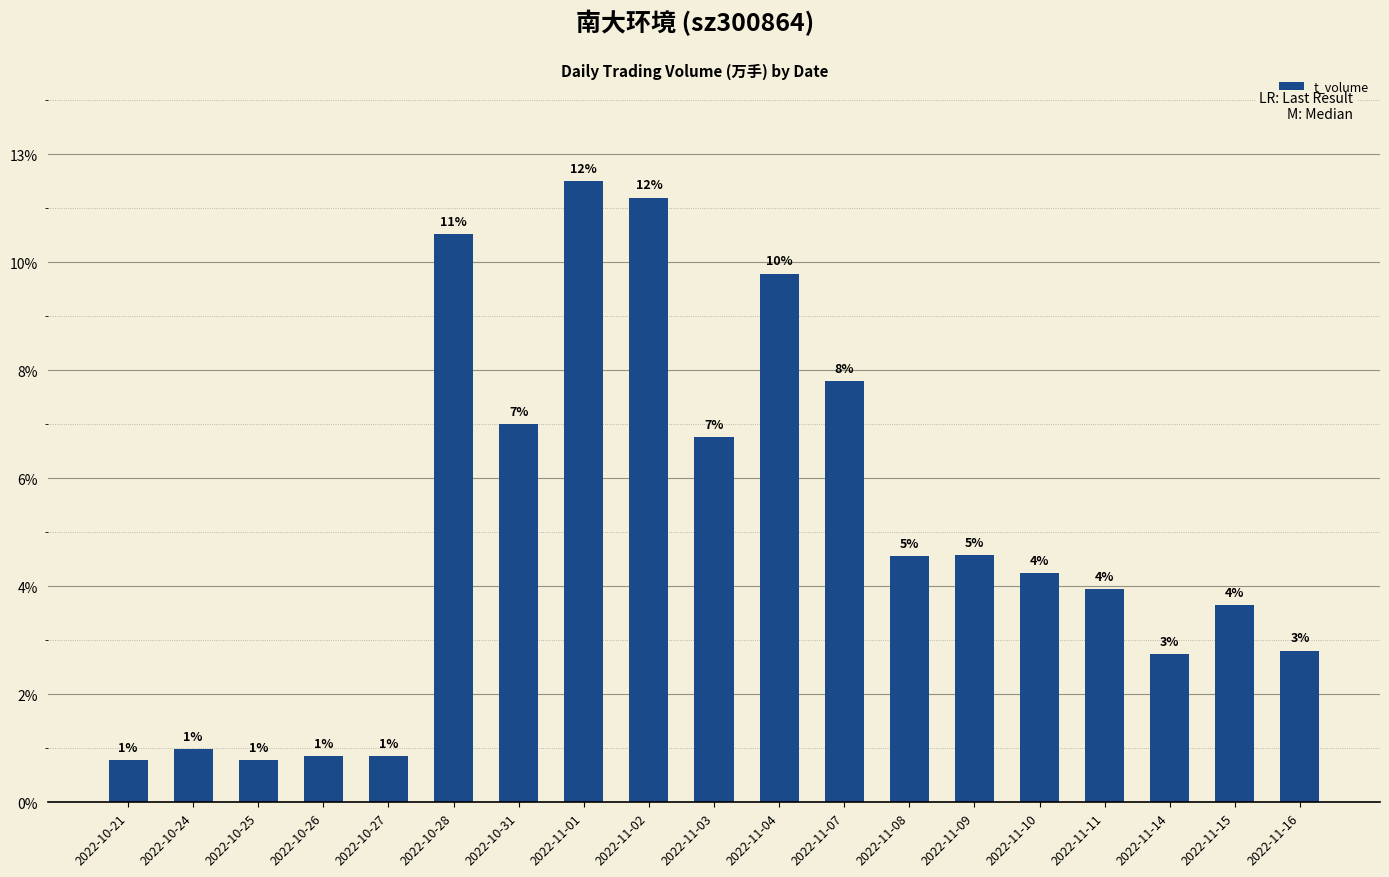

Are the bars horizontal?

No